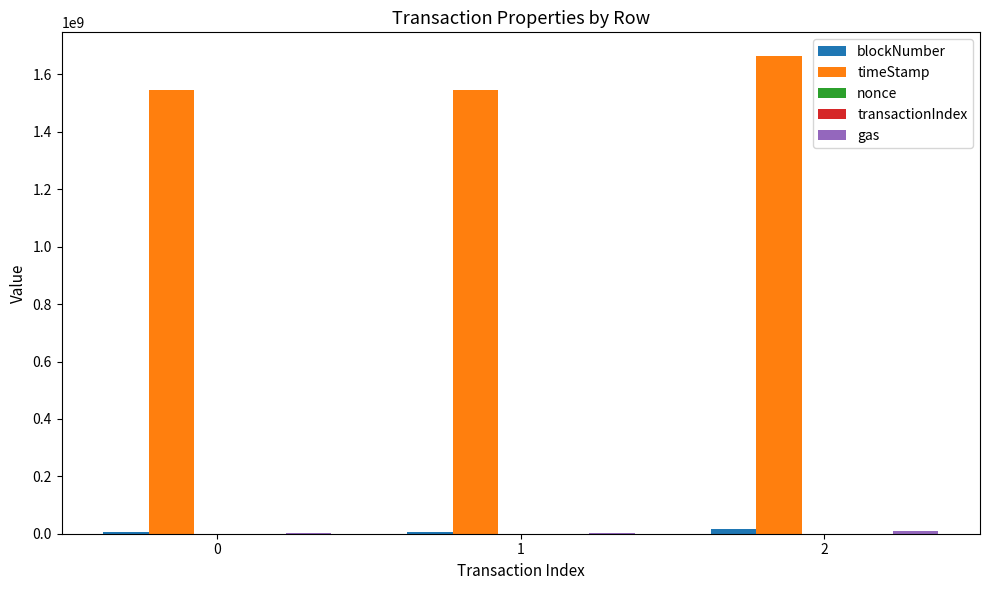

Which series has the largest total across all categories?

timeStamp